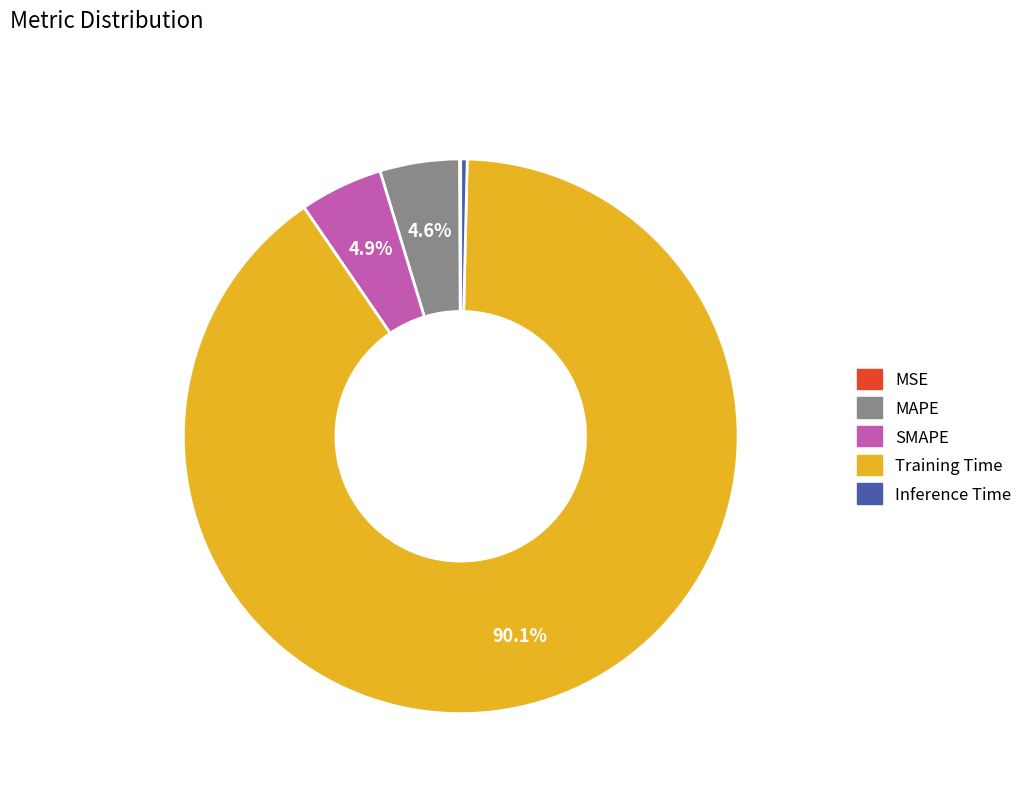

Which slice is the largest?

Training Time